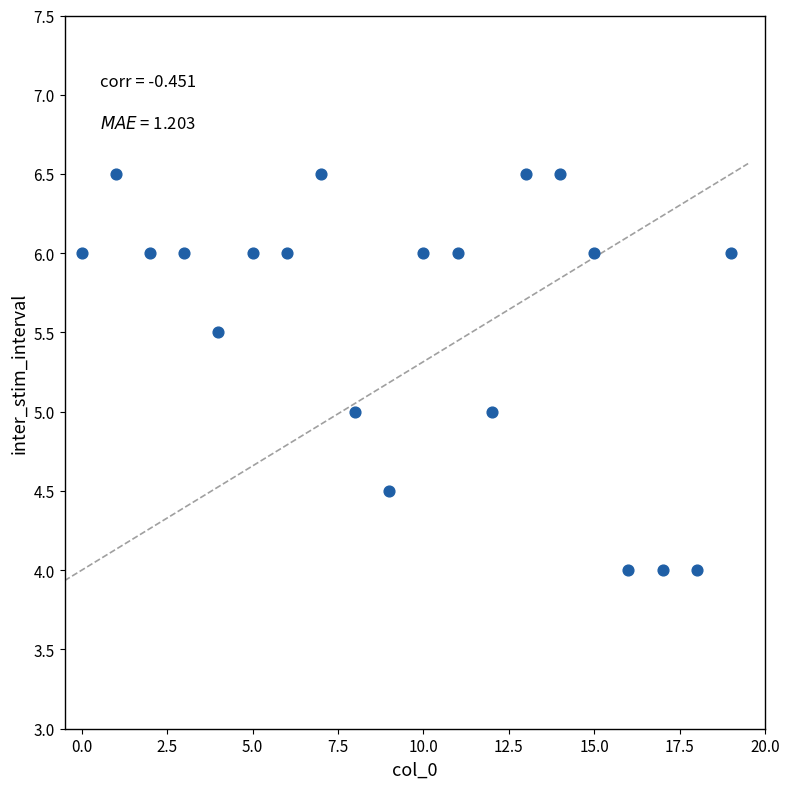

What is the range of Y values (max minus min)?

2.5